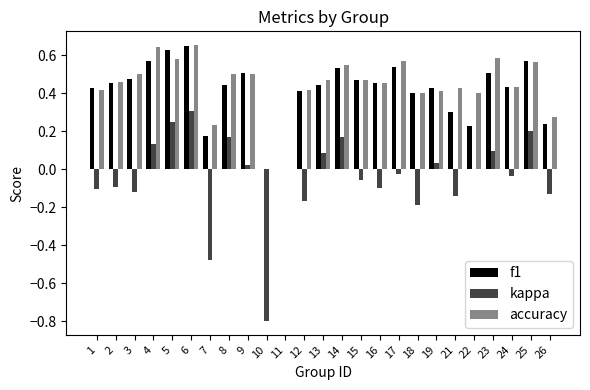

Is it true that kappa equals 0.2 at 8?

True